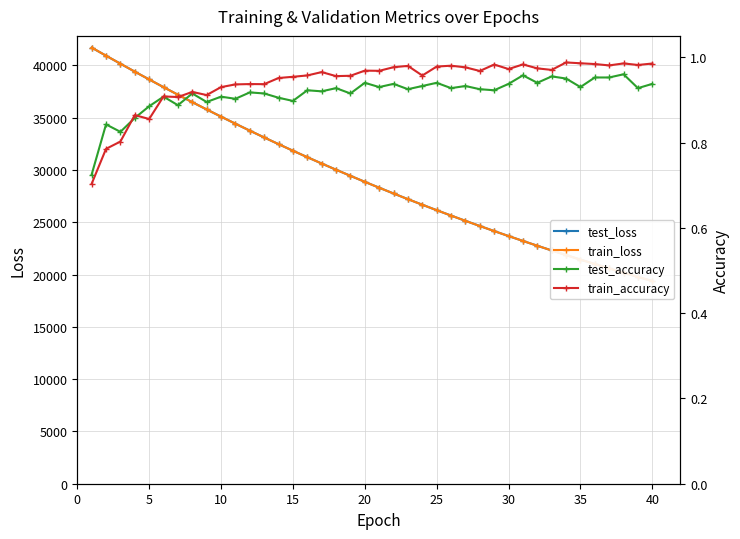

True or false: test_accuracy and test_loss intersect in this chart.

False